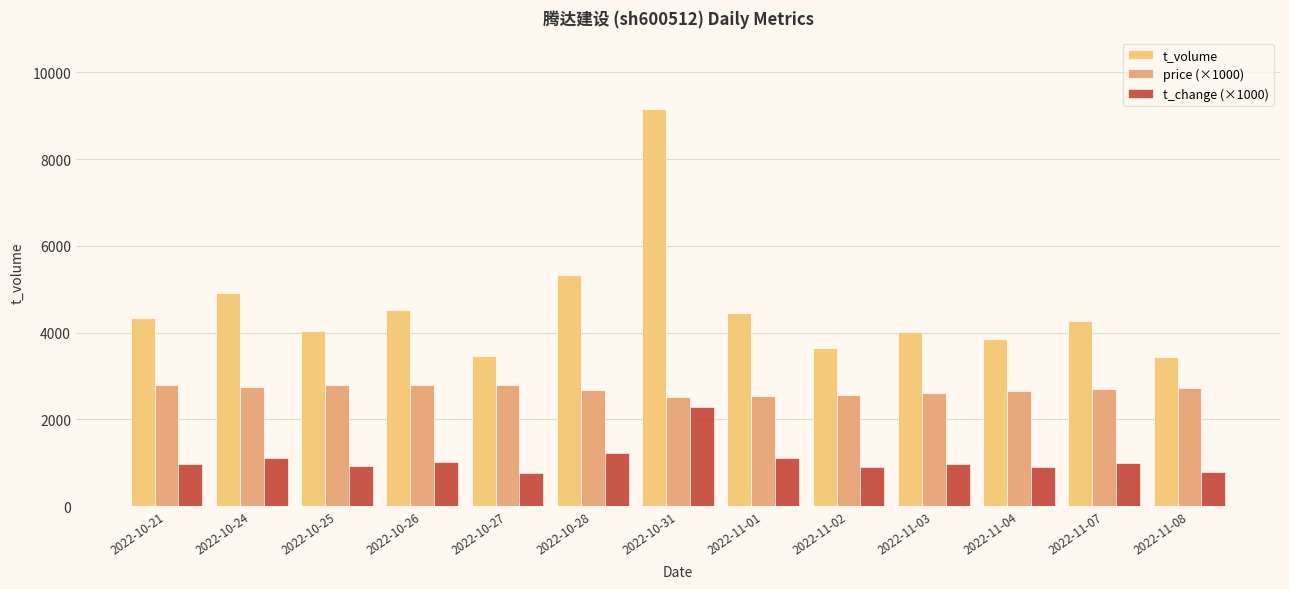

What is the value of the t_change (×1000) bar at the 5th from the left?

770